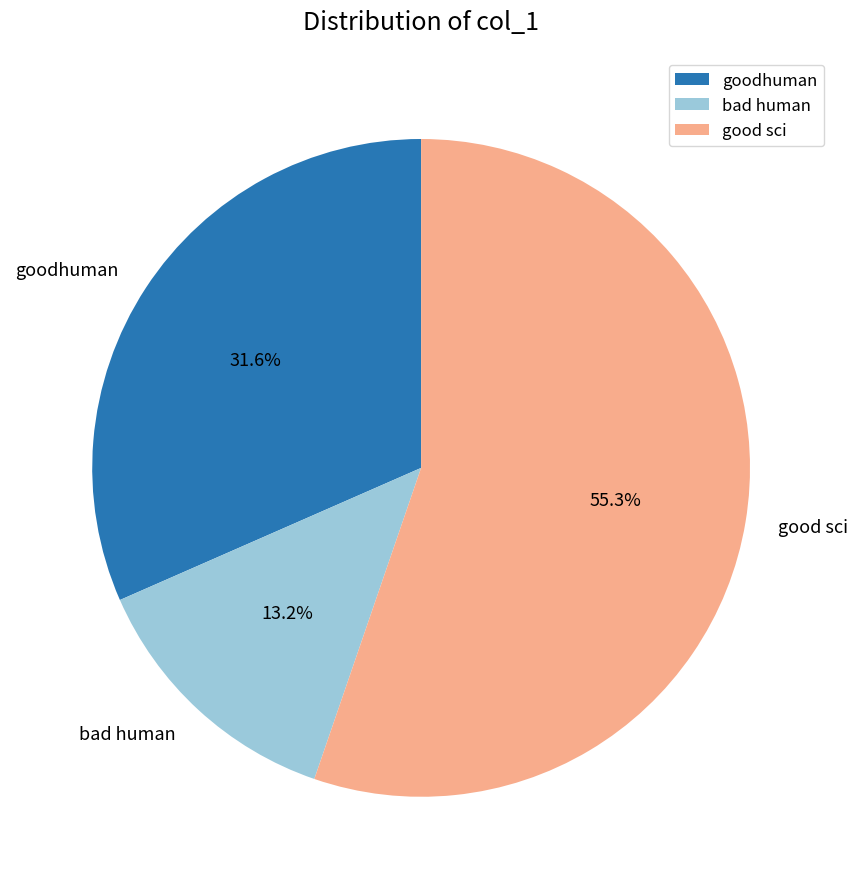

To the nearest percent, what percentage of the pie is goodhuman?

32%